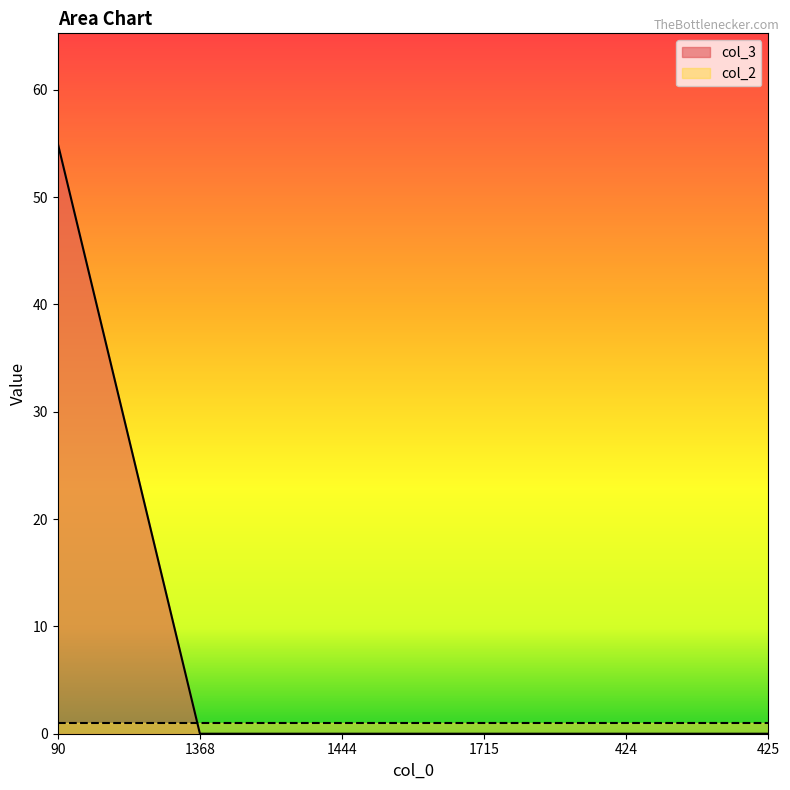

The value at 90 is 90. True or false?

False